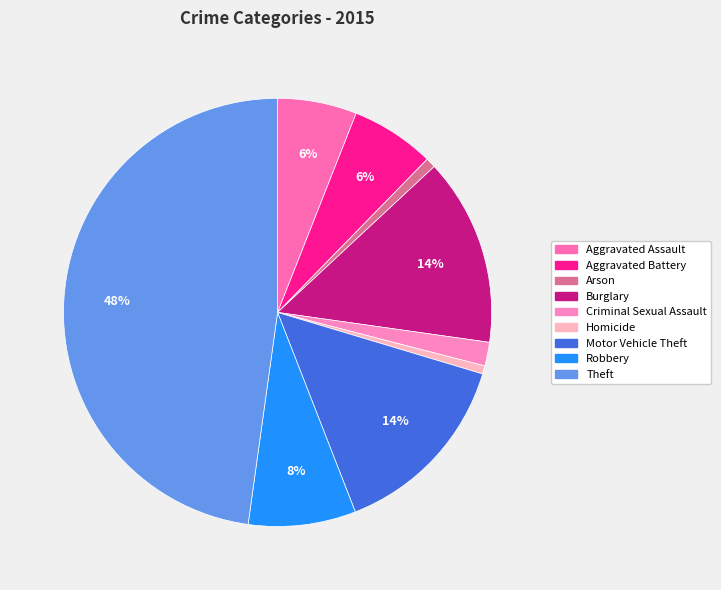

Is there any slice that represents more than half of the pie?

No